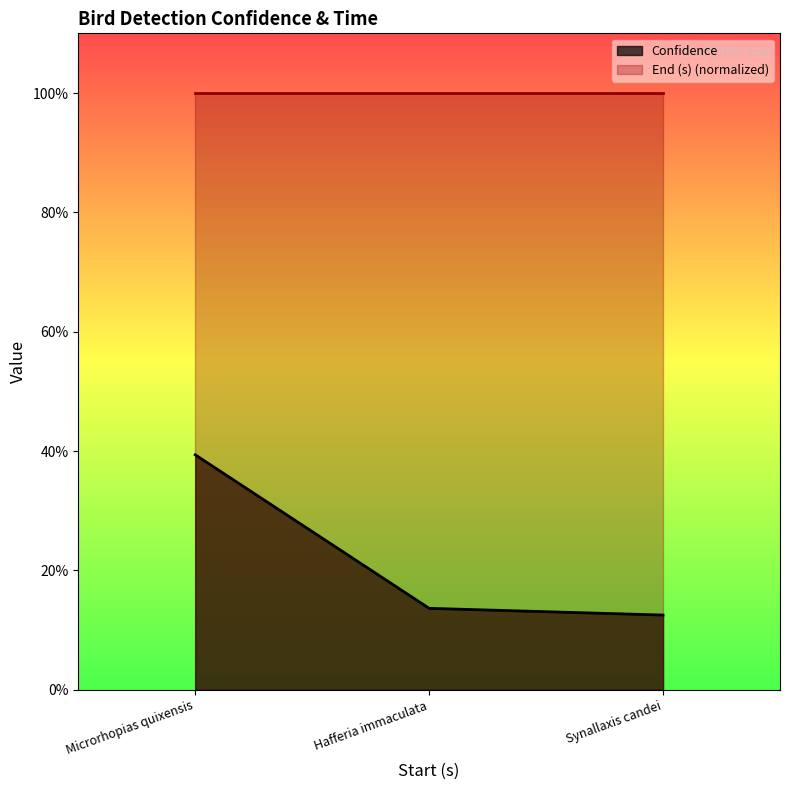

What position from the left is Hafferia immaculata?

2